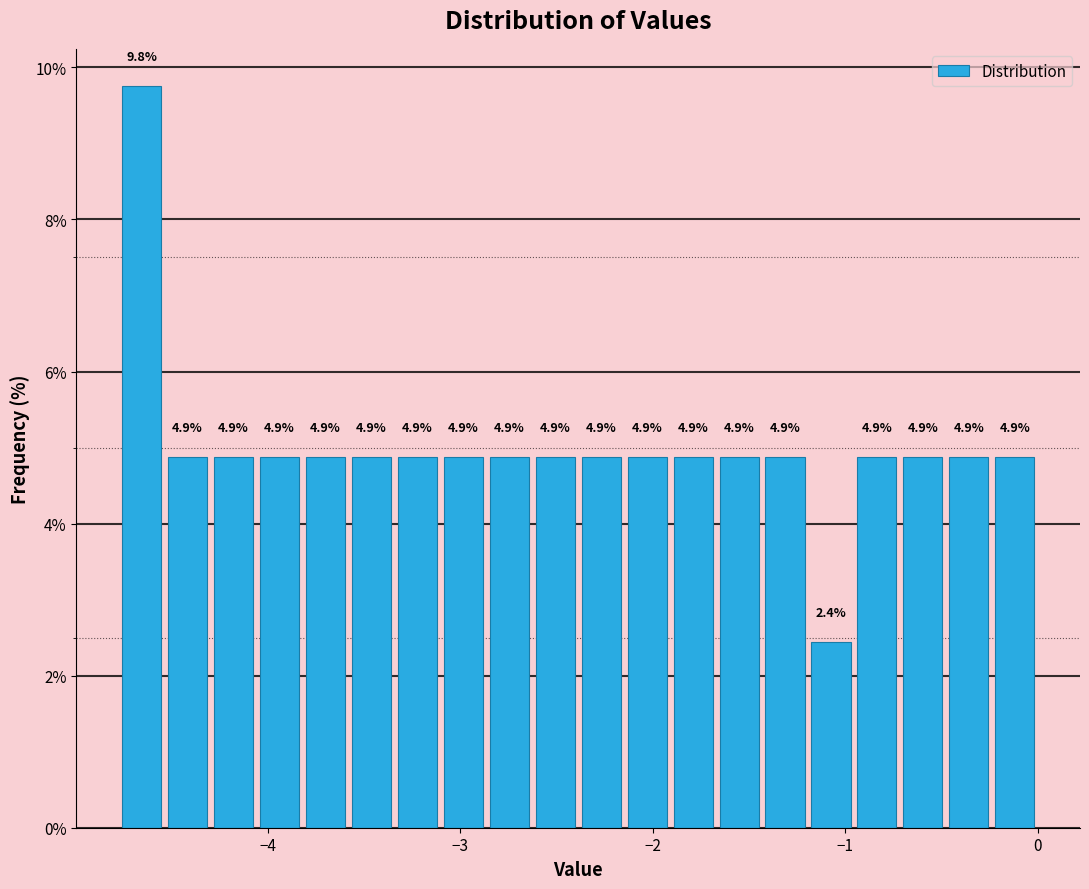

Read against the x-axis, roughly where is the centre of the tallest bar?

-4.7